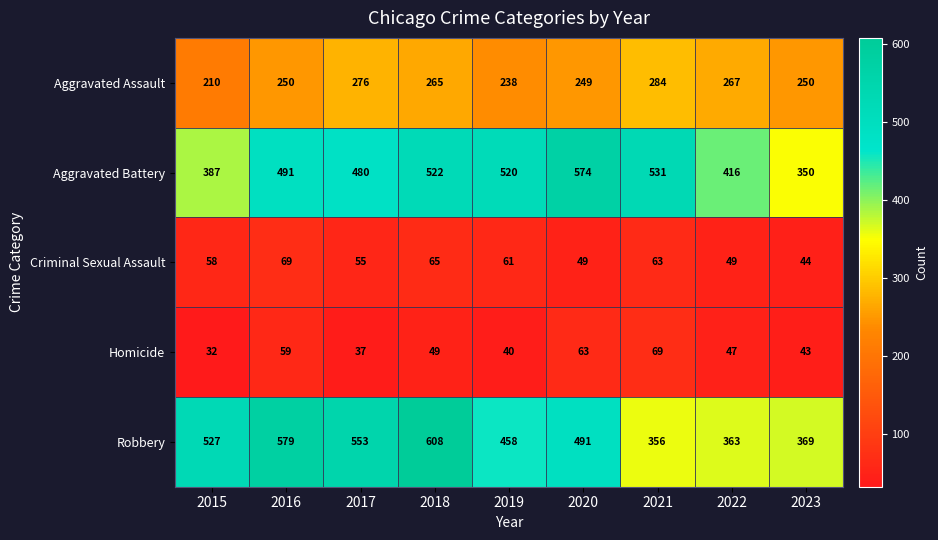

At which label does Homicide first exceed 47?

2016